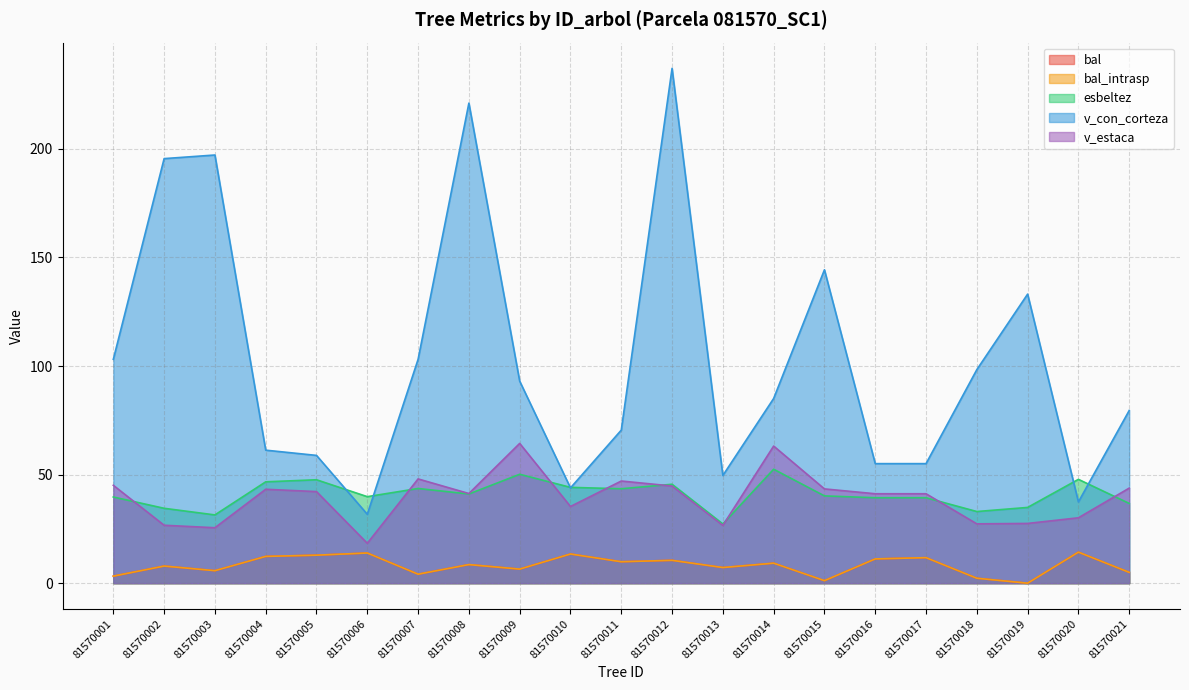

Reading left to right, list all the values displayed in this chart.

bal: 81570001=3.2	81570002=7.9	81570003=5.8	81570004=12.3	81570005=12.9	81570006=13.9	81570007=4.1	81570008=8.6	81570009=6.5	81570010=13.4	81570011=9.9	81570012=10.5	81570013=7.2	81570014=9.2	81570015=1.2	81570016=11.2	81570017=11.8	81570018=2.3	81570019=0.0	81570020=14.3	81570021=5.0
bal_intrasp: 81570001=3.2	81570002=7.9	81570003=5.8	81570004=12.3	81570005=12.9	81570006=13.9	81570007=4.1	81570008=8.6	81570009=6.5	81570010=13.4	81570011=9.9	81570012=10.5	81570013=7.2	81570014=9.2	81570015=1.2	81570016=11.2	81570017=11.8	81570018=2.3	81570019=0.0	81570020=14.3	81570021=5.0
esbeltez: 81570001=39.7	81570002=34.5	81570003=31.4	81570004=46.7	81570005=47.6	81570006=39.8	81570007=43.6	81570008=41.1	81570009=50.1	81570010=44.1	81570011=43.5	81570012=45.5	81570013=27.3	81570014=52.5	81570015=40.2	81570016=39.3	81570017=39.3	81570018=33.0	81570019=34.9	81570020=47.8	81570021=36.7
v_con_corteza: 81570001=103.1	81570002=195.5	81570003=197.2	81570004=61.2	81570005=58.8	81570006=31.7	81570007=103.1	81570008=221.1	81570009=93.0	81570010=43.9	81570011=70.5	81570012=237.1	81570013=49.6	81570014=85.0	81570015=144.3	81570016=55.0	81570017=55.0	81570018=98.3	81570019=133.1	81570020=37.4	81570021=79.5
v_estaca: 81570001=45.1	81570002=26.7	81570003=25.5	81570004=43.2	81570005=42.2	81570006=18.4	81570007=48.0	81570008=41.3	81570009=64.4	81570010=35.3	81570011=47.0	81570012=44.7	81570013=26.6	81570014=63.1	81570015=43.4	81570016=41.2	81570017=41.2	81570018=27.3	81570019=27.5	81570020=30.1	81570021=43.8